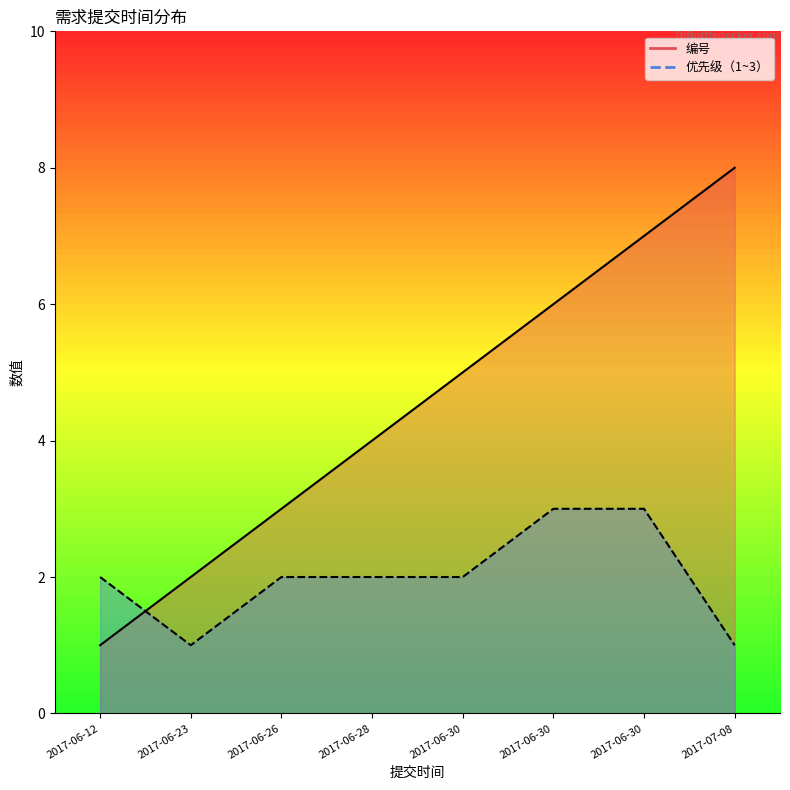

Which series ends up on top after the final intersection of 编号 and 优先级（1~3）?

编号